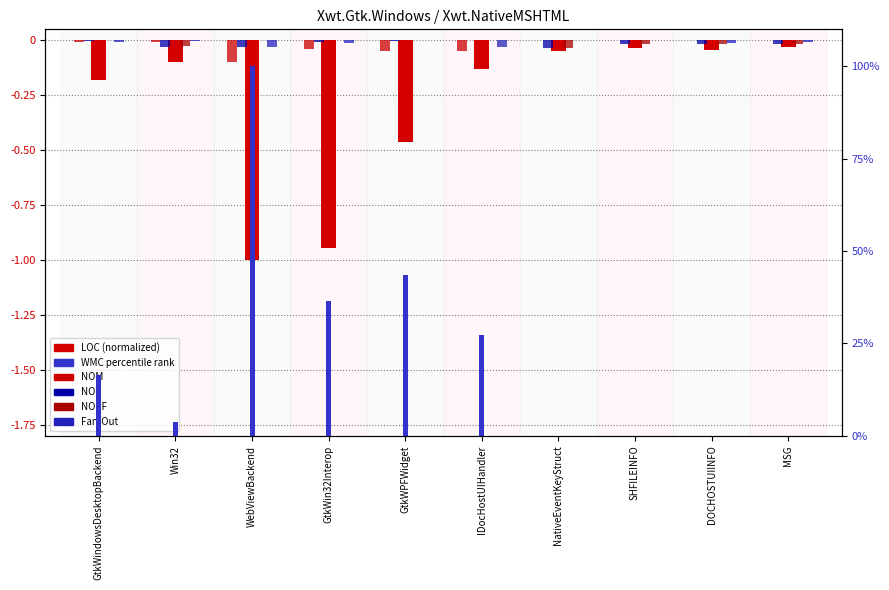

What is the difference between the LOC values at GtkWin32Interop and DOCHOSTUIINFO?

0.9